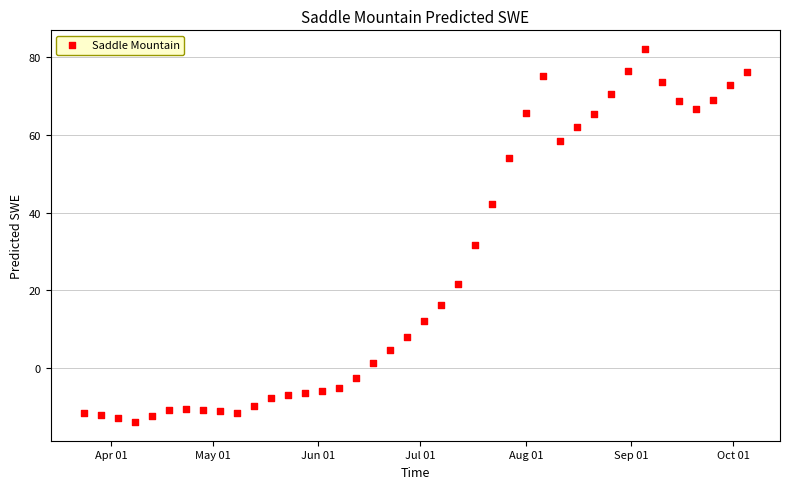

What is the range of Y values (max minus min)?

95.9